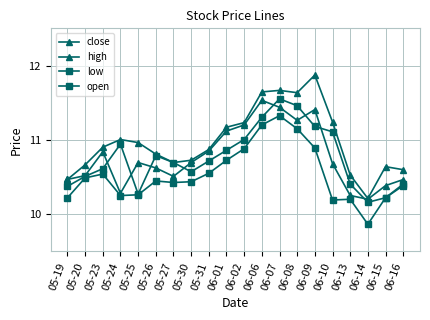

True or false: high and low intersect in this chart.

False